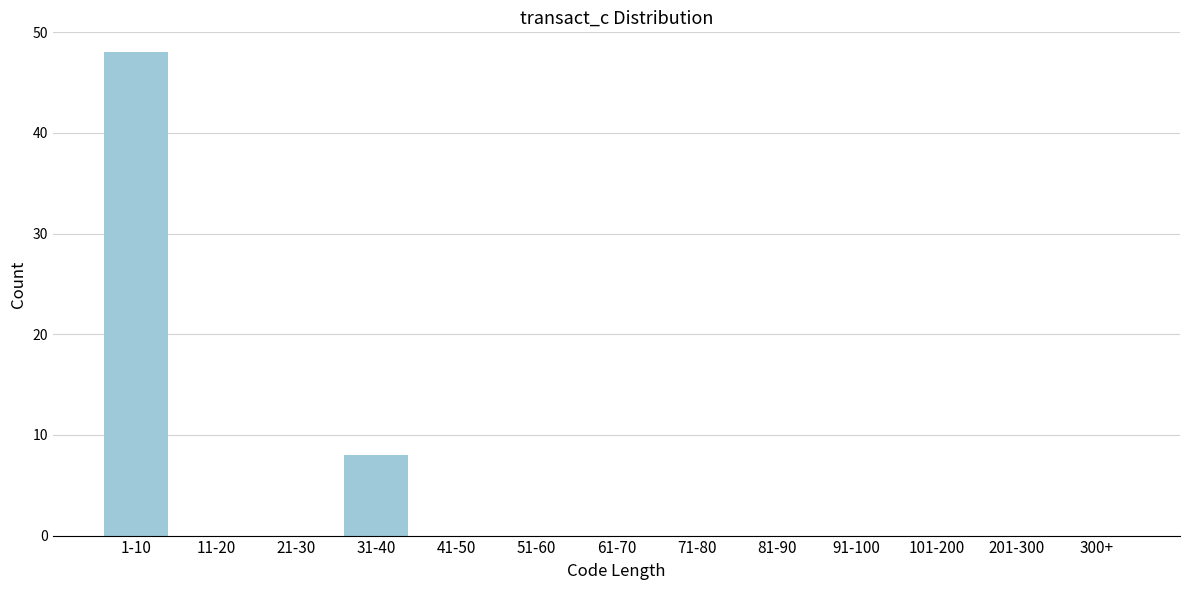

Reading left to right, what are all the values shown in this chart?

1-10=48	11-20=0	21-30=0	31-40=8	41-50=0	51-60=0	61-70=0	71-80=0	81-90=0	91-100=0	101-200=0	201-300=0	300+=0